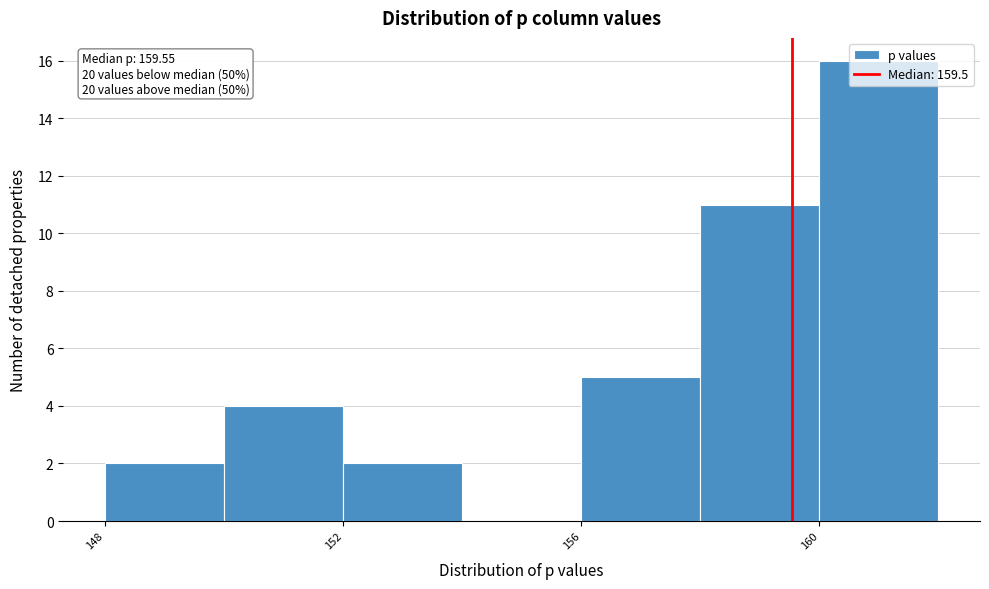

Over which range of the x-axis is the bar tallest?

160 to 162